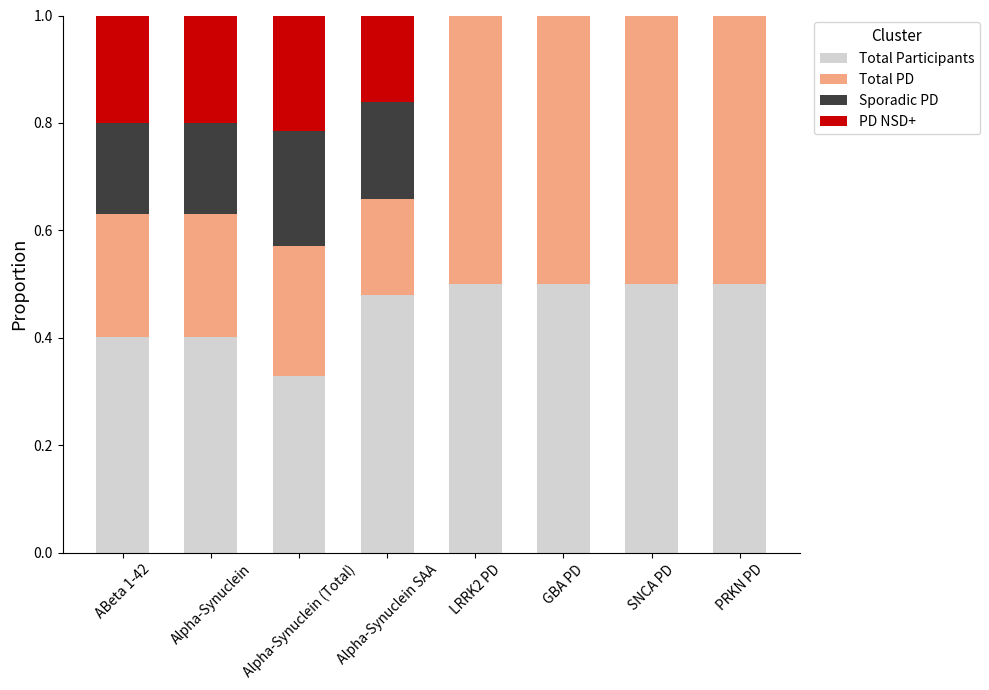

The Total Participants series shows 0.4 at ABeta 1-42. True or false?

True